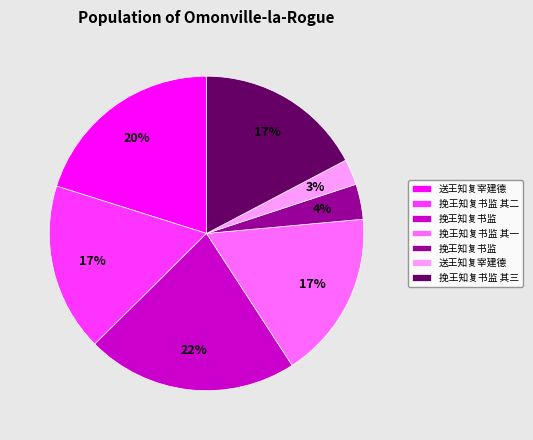

To the nearest percent, what is the difference between the largest and smallest slice percentages?

19%